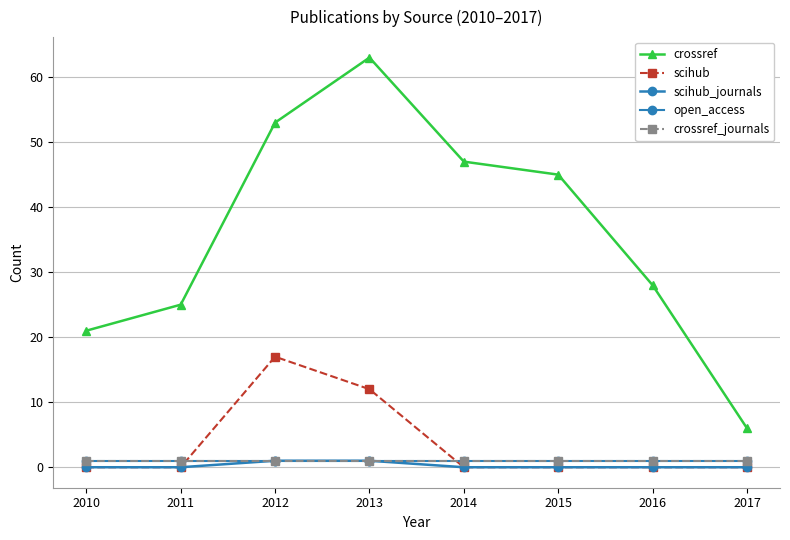

What is the total value across all series at 2011?

27